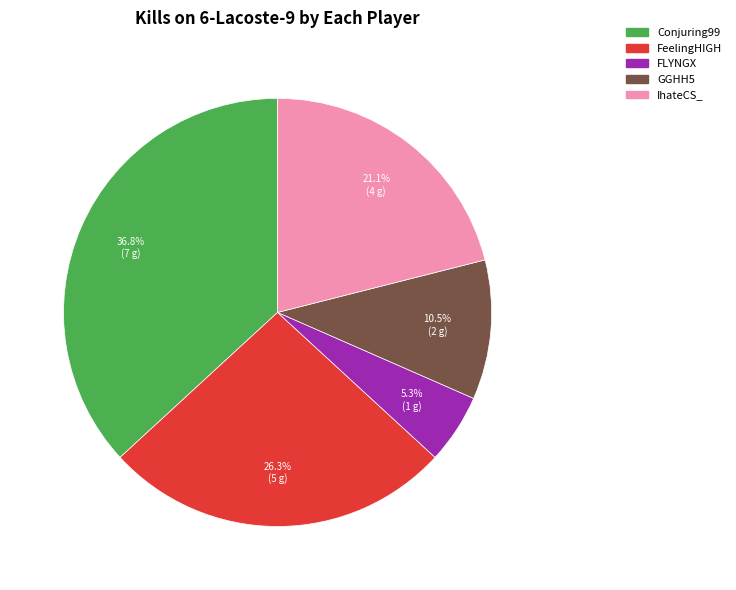

To the nearest percent, what portion does FLYNGX represent?

5%